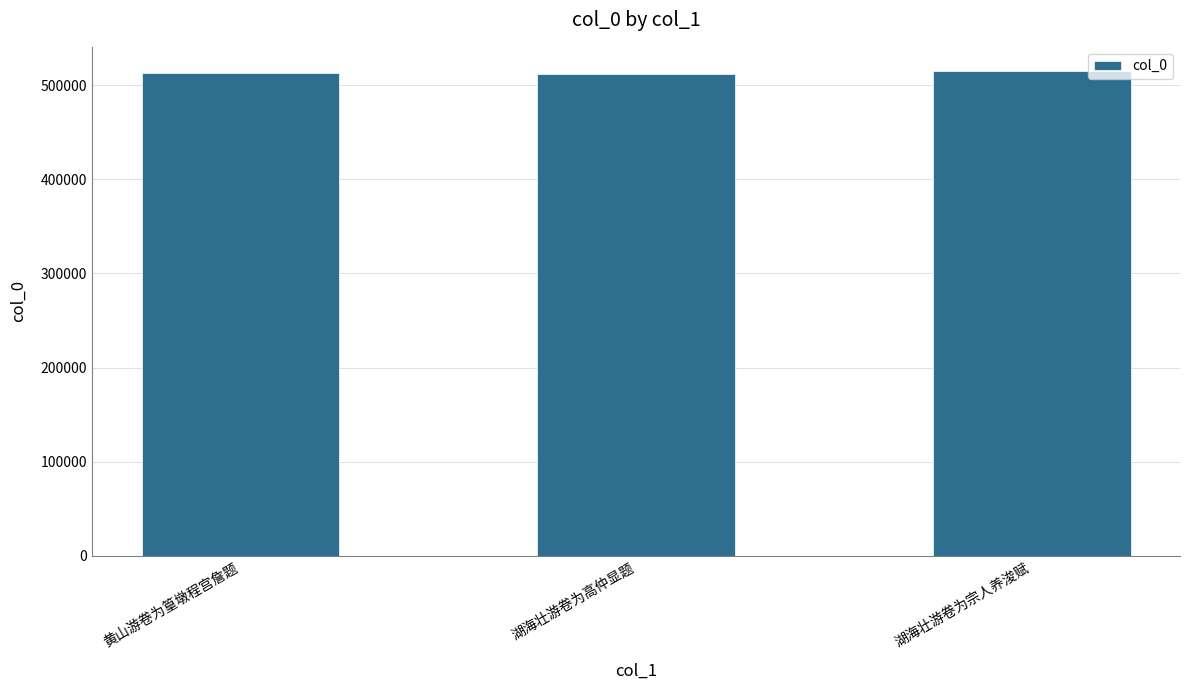

What is the minimum value shown in the chart?

512012